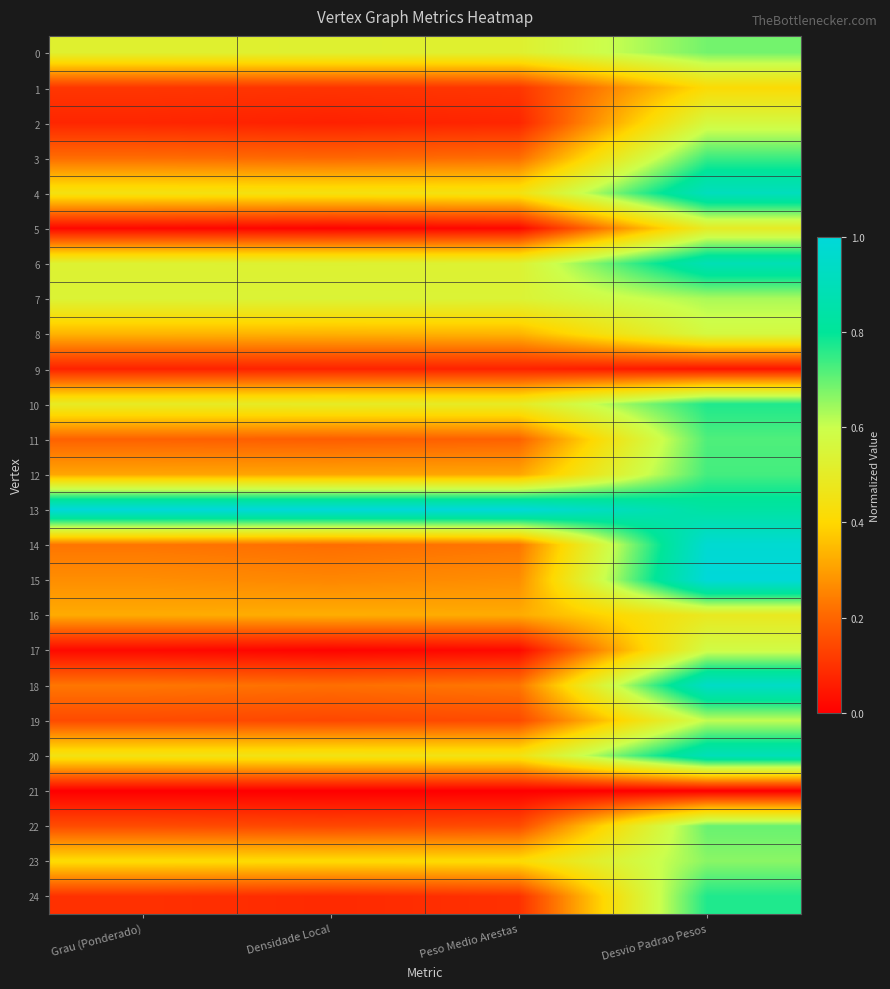

What is the total value across all series at Grau (Ponderado)?

7.2